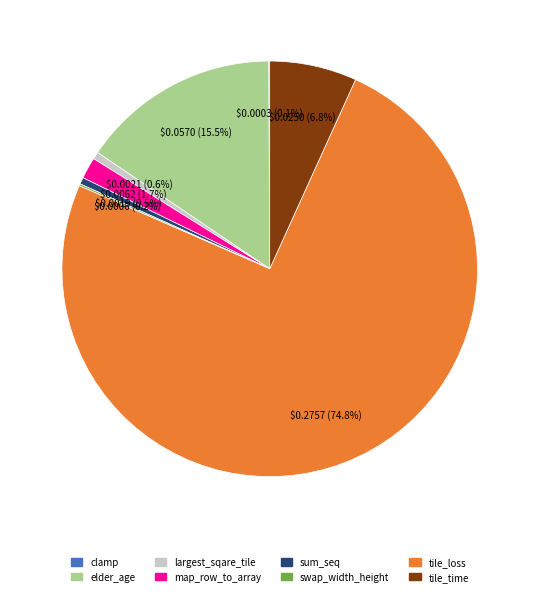

Does tile_loss account for over 50% of the chart?

Yes